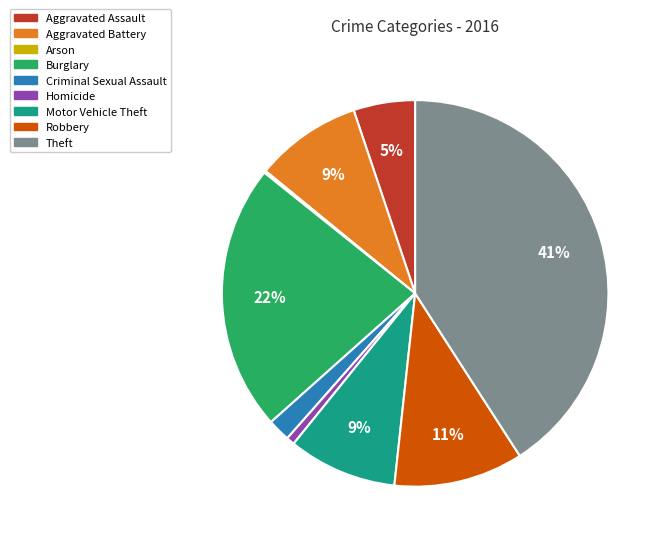

What is the largest slice in the pie chart?

Theft